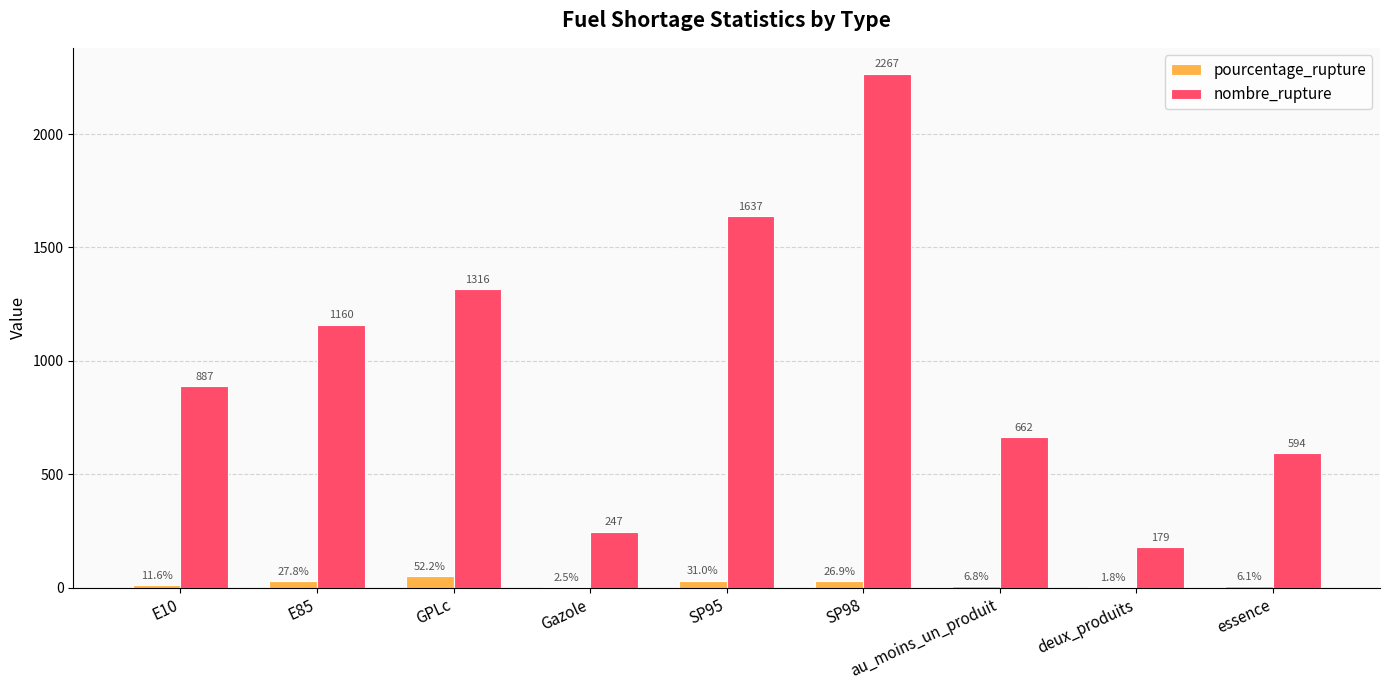

What is the difference between the nombre_rupture values at E85 and SP98?

1107.0